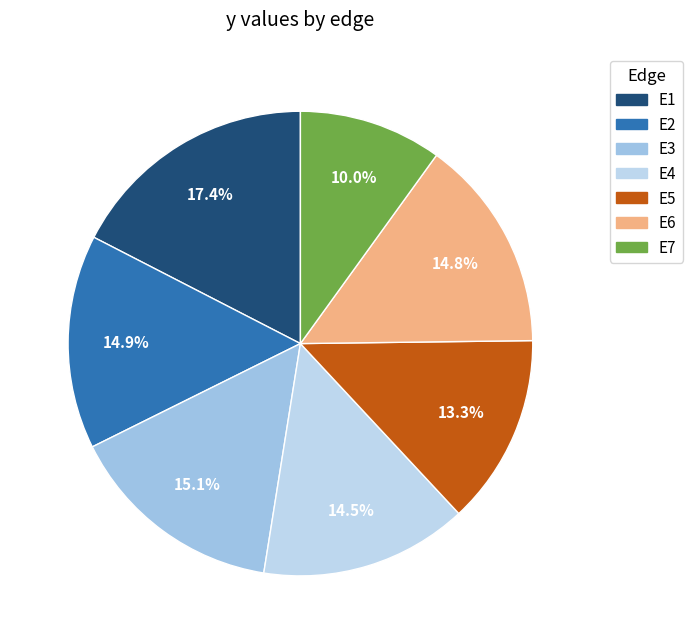

Rank the categories by value from lowest to highest.

E7, E5, E4, E6, E2, E3, E1